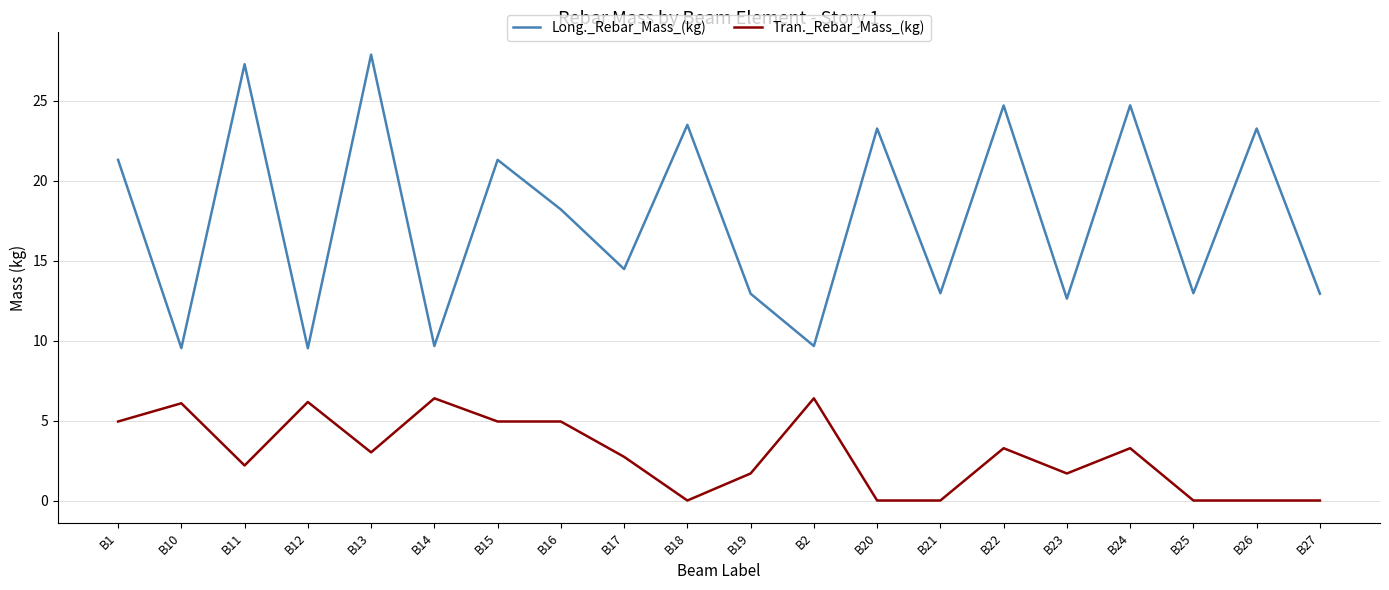

What position from the left is B10?

2